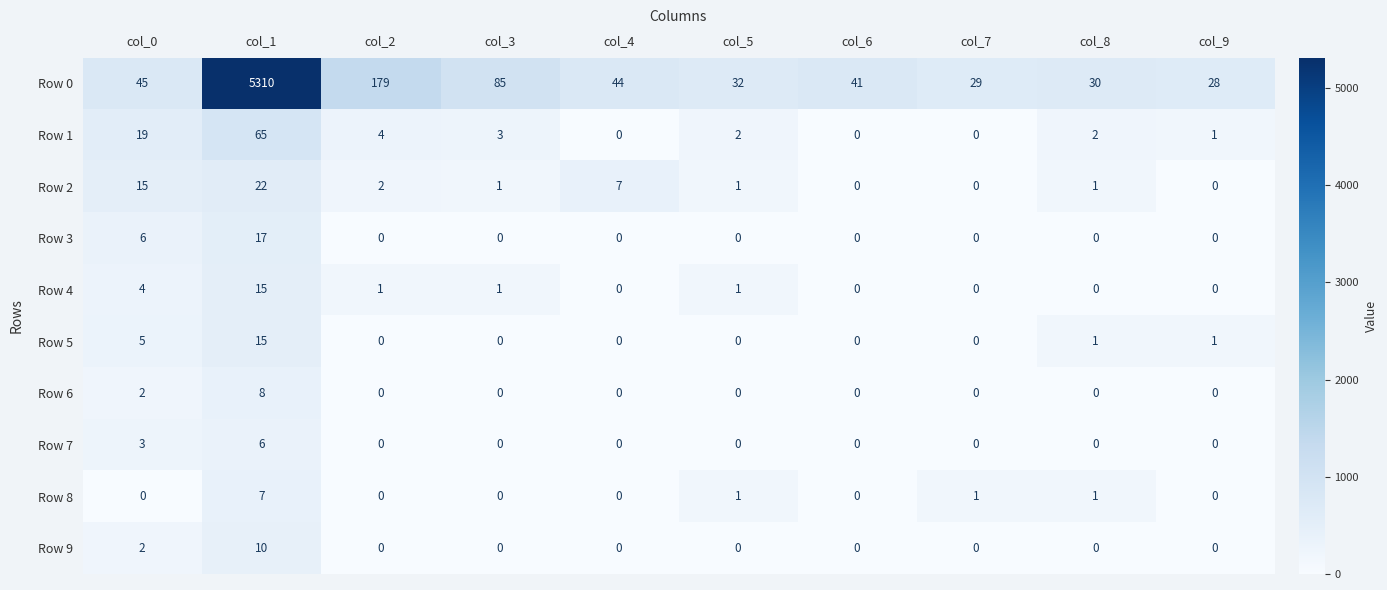

What is the difference between the Row 0 values at col_3 and col_7?

56